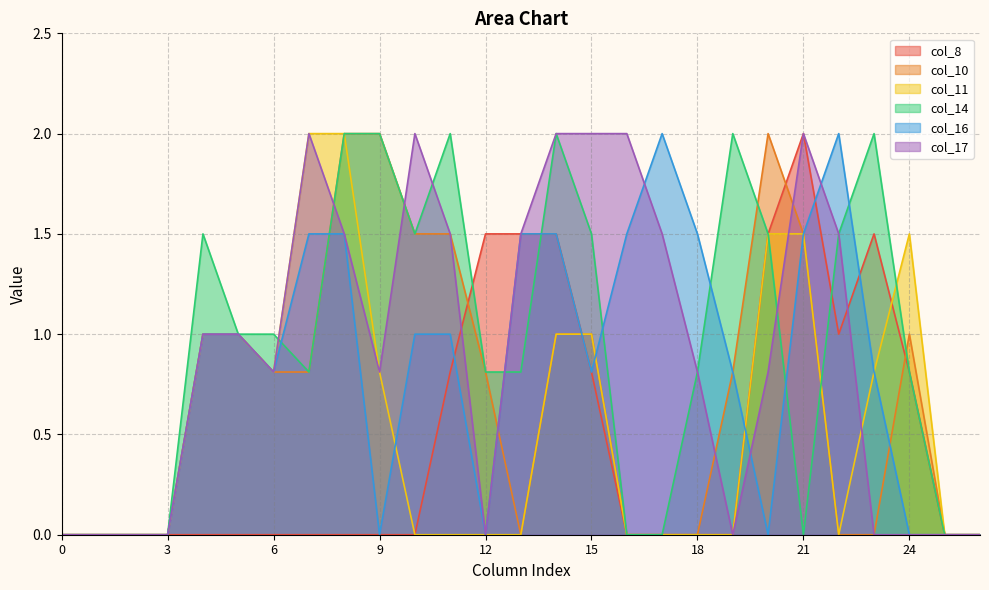

What is the total value across all series at 11?

6.8